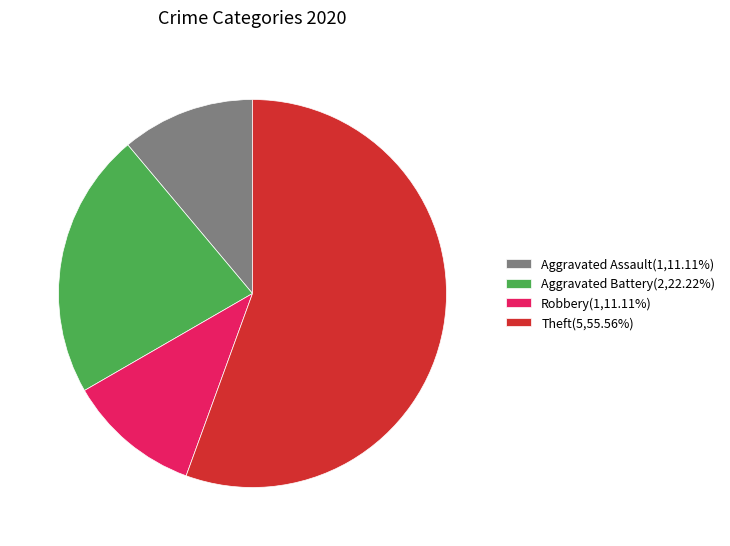

Does Aggravated Assault account for over 50% of the chart?

No